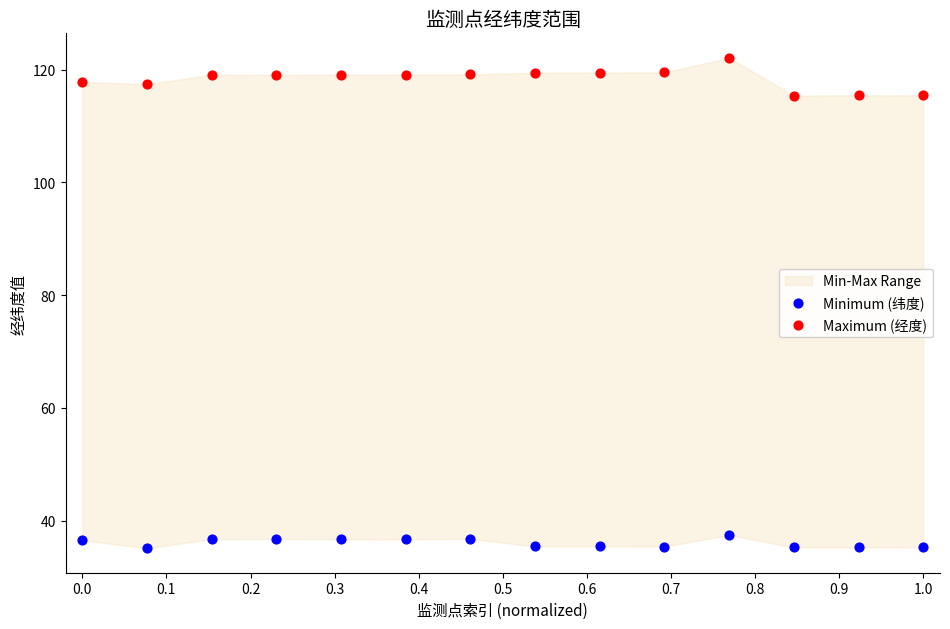

Across all data points, what is the range of Y values (max minus min)?

87.0